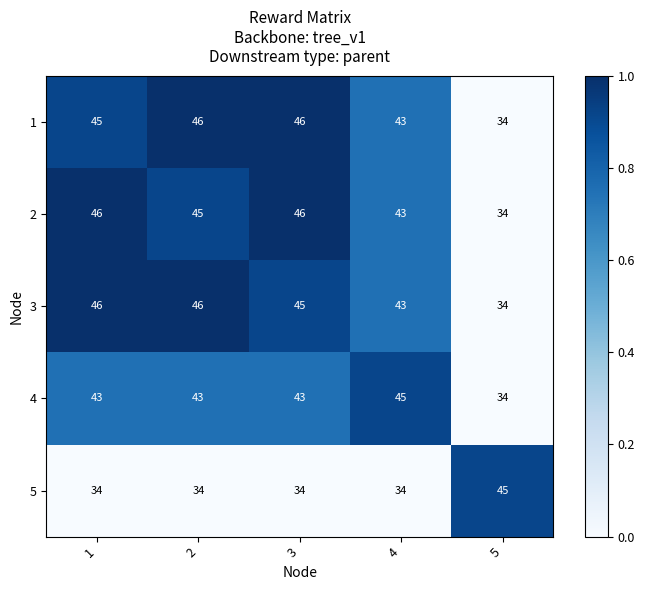

What is the difference between the highest and lowest values at 3?

12